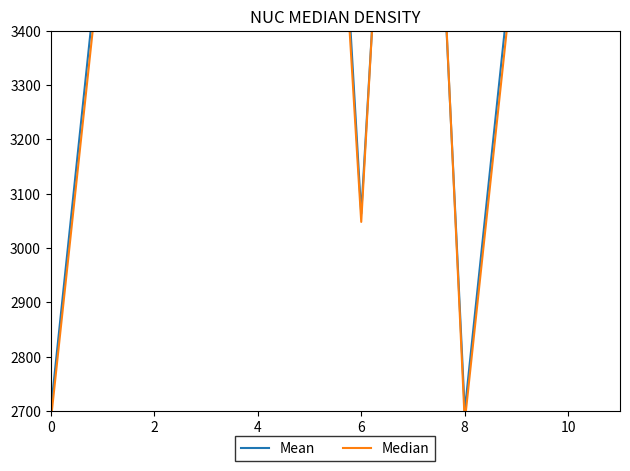

Which series has the largest range (max minus min)?

Median